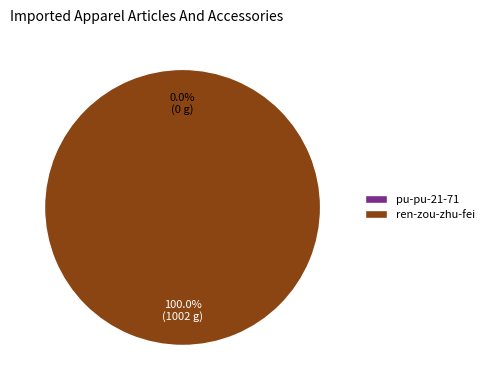

True or false: pu-pu-21-71 accounts for 0% of the total.

True